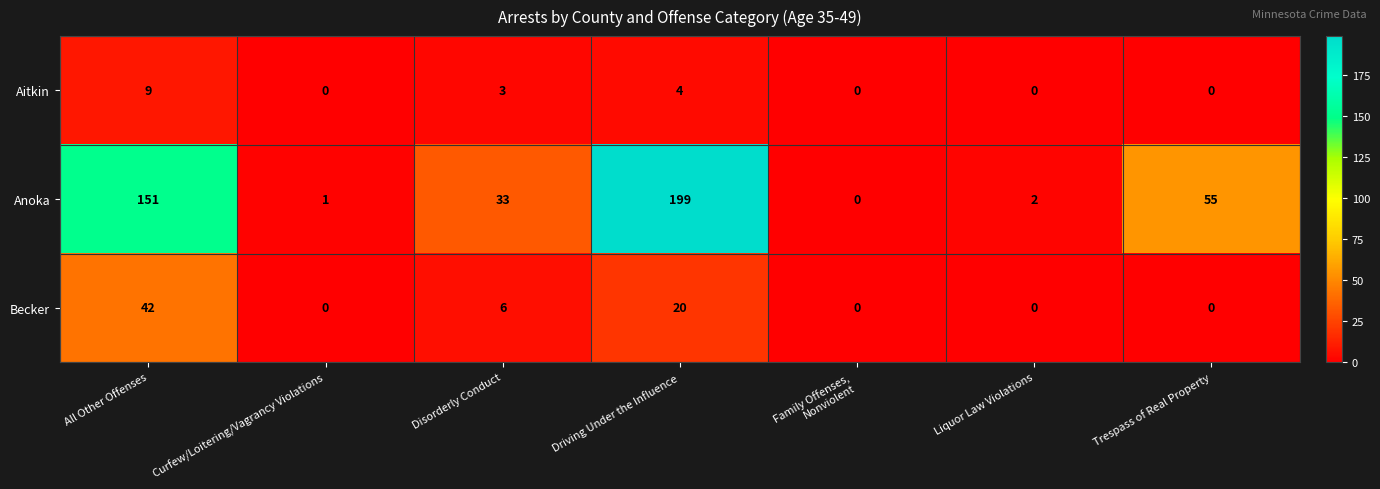

At how many categories does at least one series exceed 5?

4